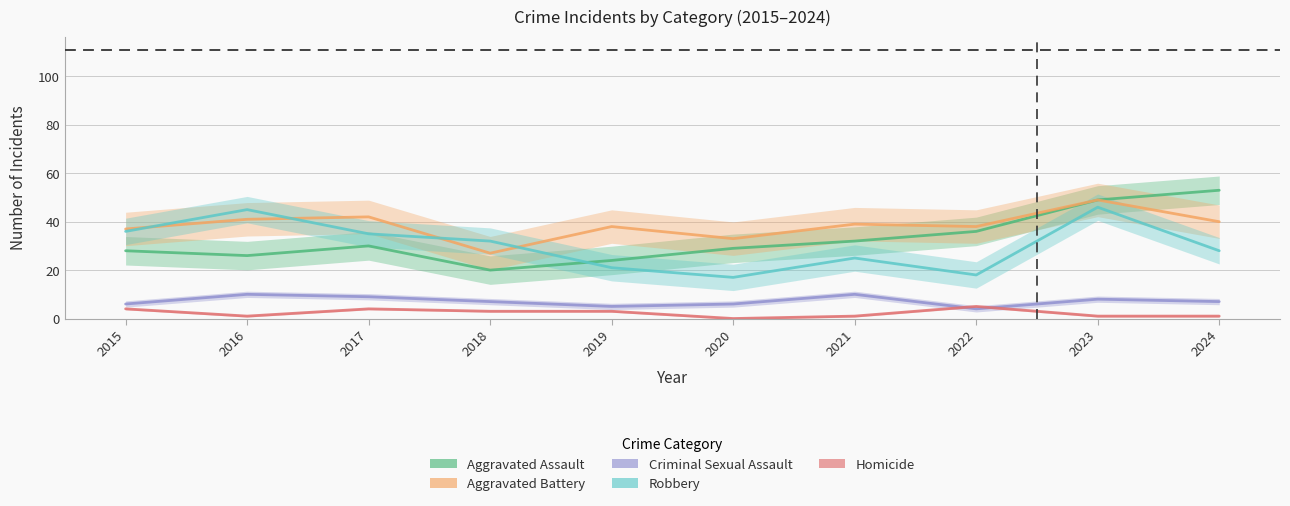

Which series ends up on top after the final intersection of Homicide and Criminal Sexual Assault?

Criminal Sexual Assault